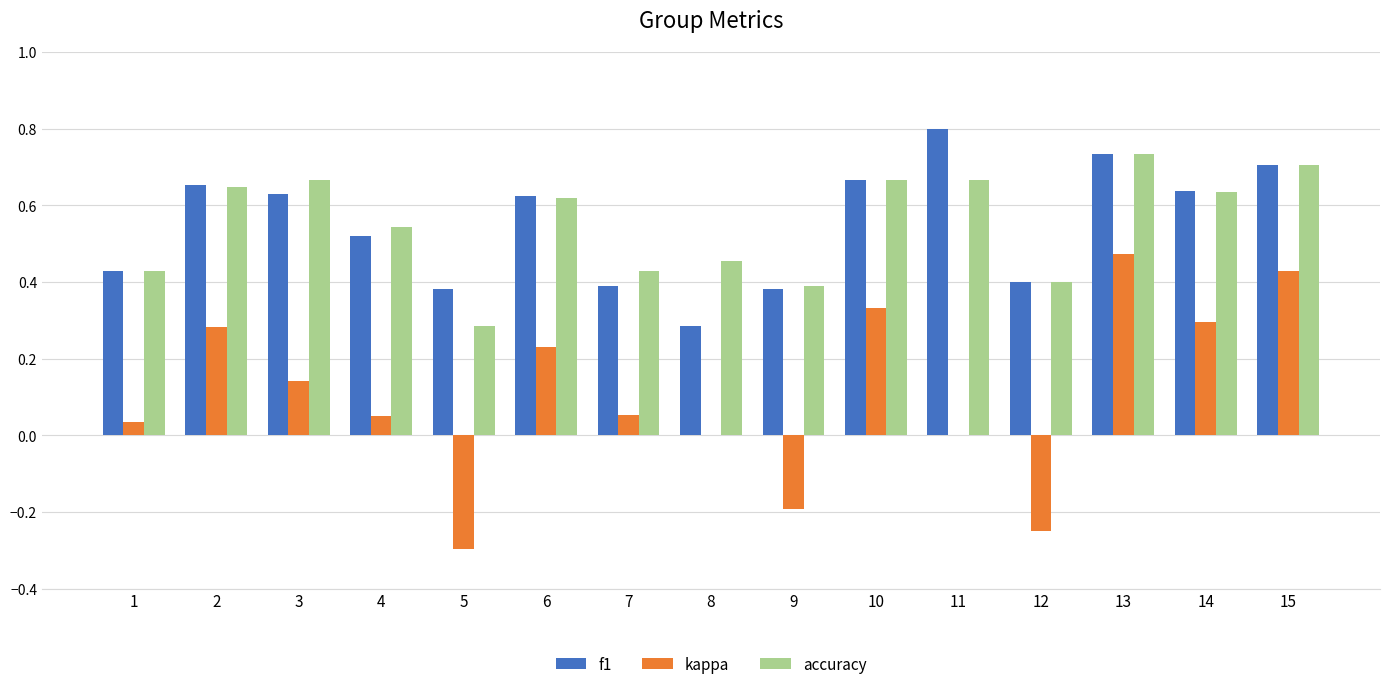

What is the sum of the f1 values at 15 and 1?

1.1